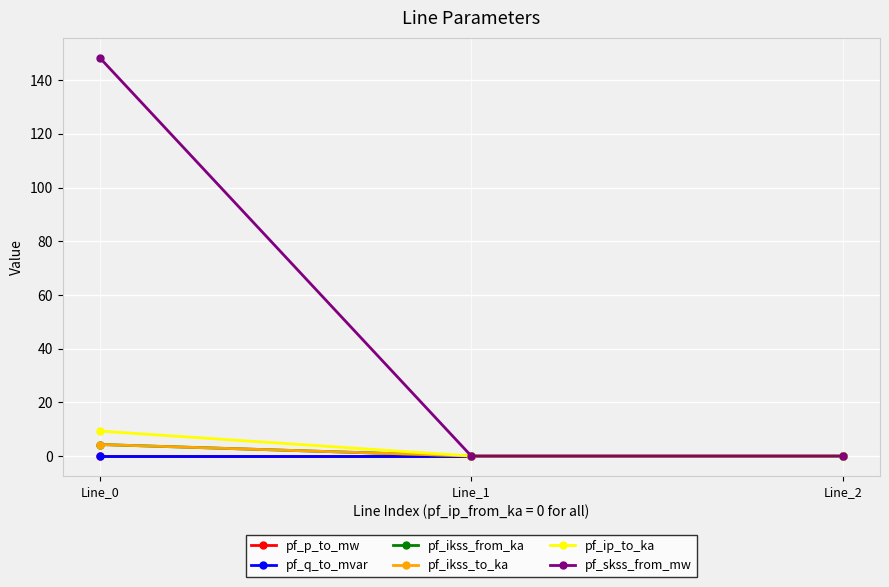

True or false: pf_q_to_mvar has a value of -0.0 at Line_2.

True